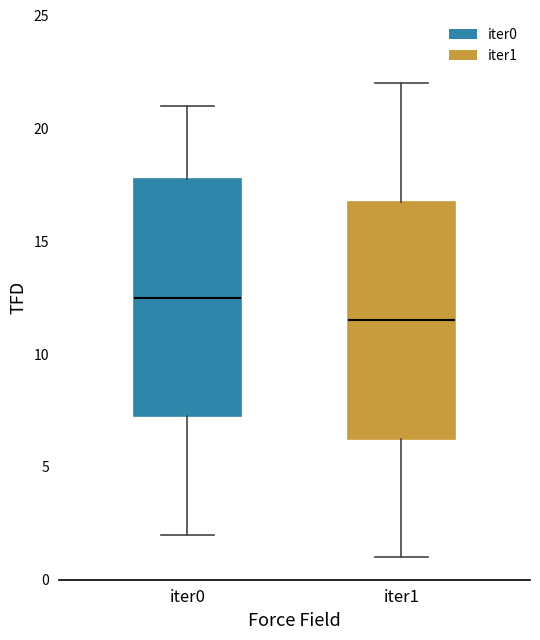

Reading left to right, transcribe this box plot: for each box, give where its median line is, the range the box spans, and where its two whiskers end, as read against the y-axis. The values are not printed on the chart, so give them approximately, as read against the axis.

iter0: median 12.5, box 7.5 to 18.0, whiskers 2.0 to 21.0
iter1: median 11.5, box 6.5 to 17.0, whiskers 1.0 to 22.0